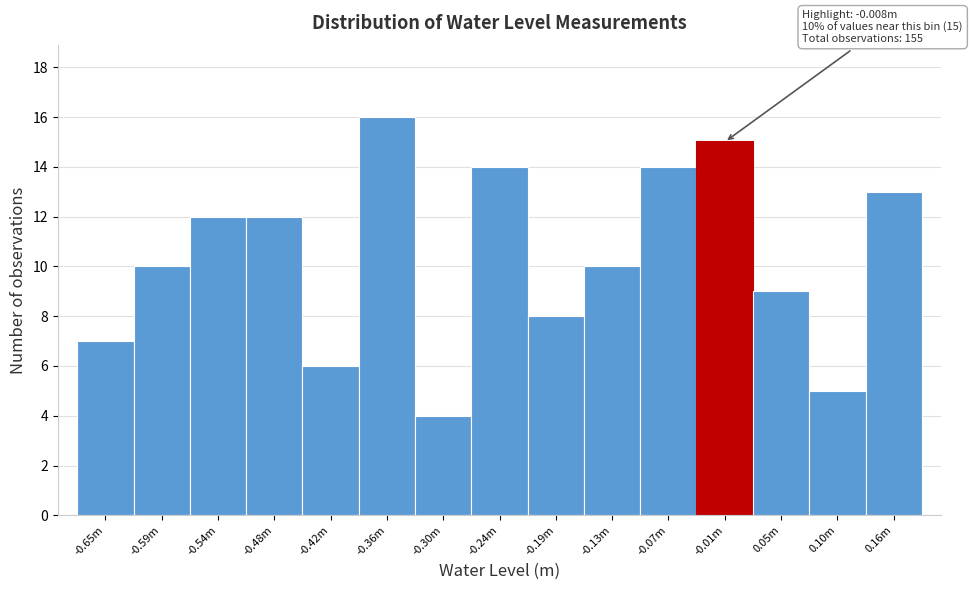

Reading left to right, transcribe all the data shown in this chart.

7	10	12	12	6	16	4	14	8	10	14	15	9	5	13